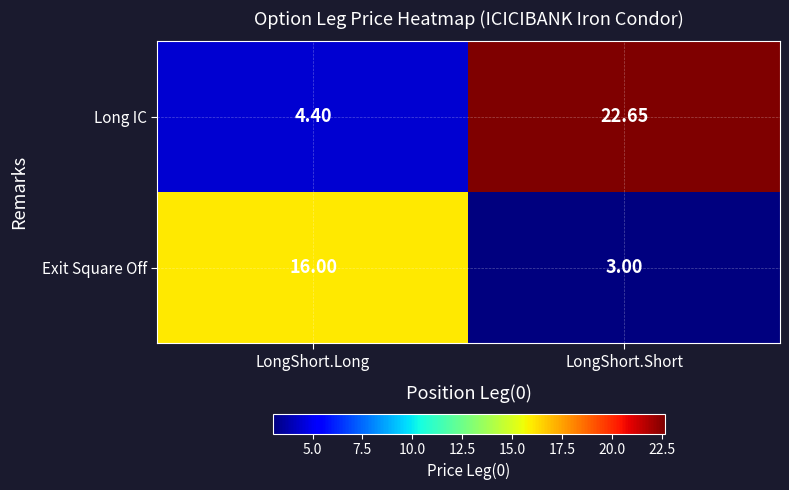

Which series has the largest total across all categories?

Long IC